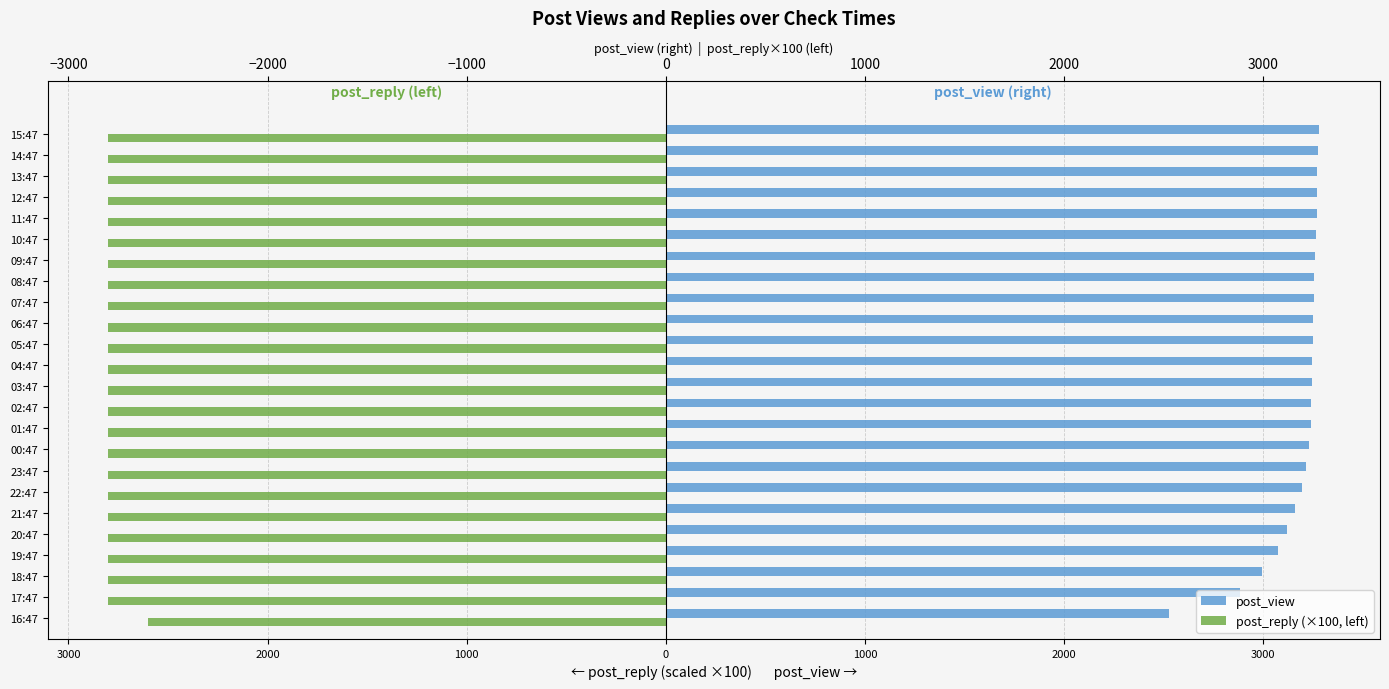

What is the average value of the post_reply (×100, left) series?

-2792